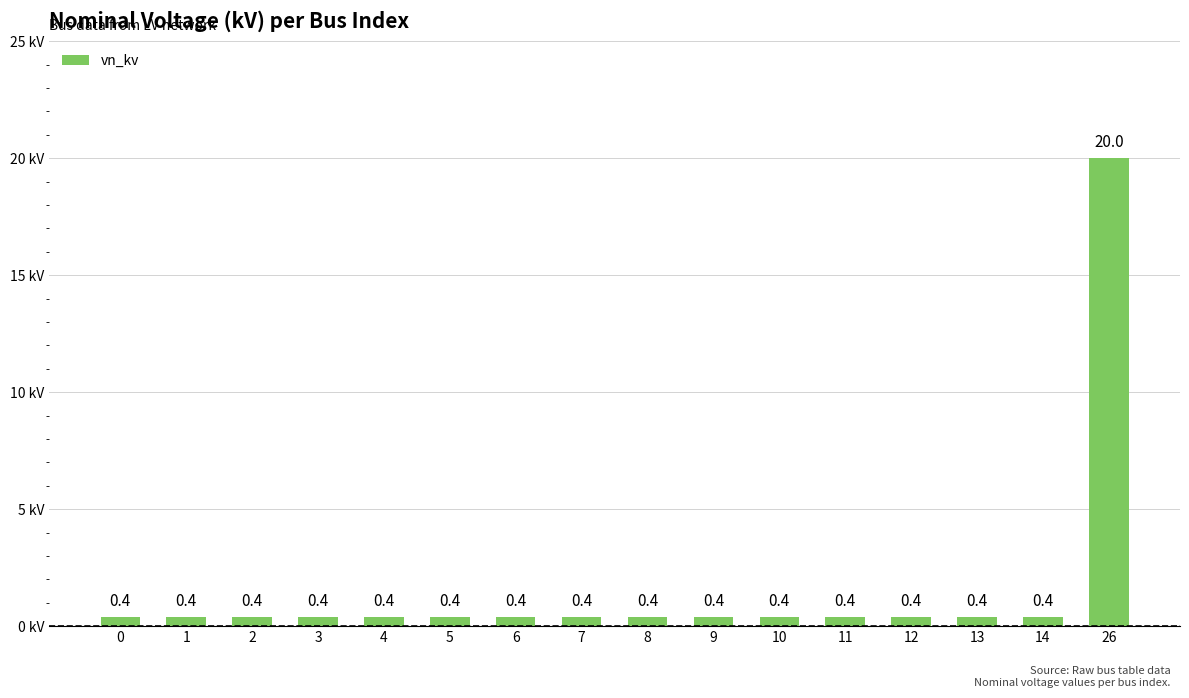

Is it true that the value at 6 is 0.4?

True